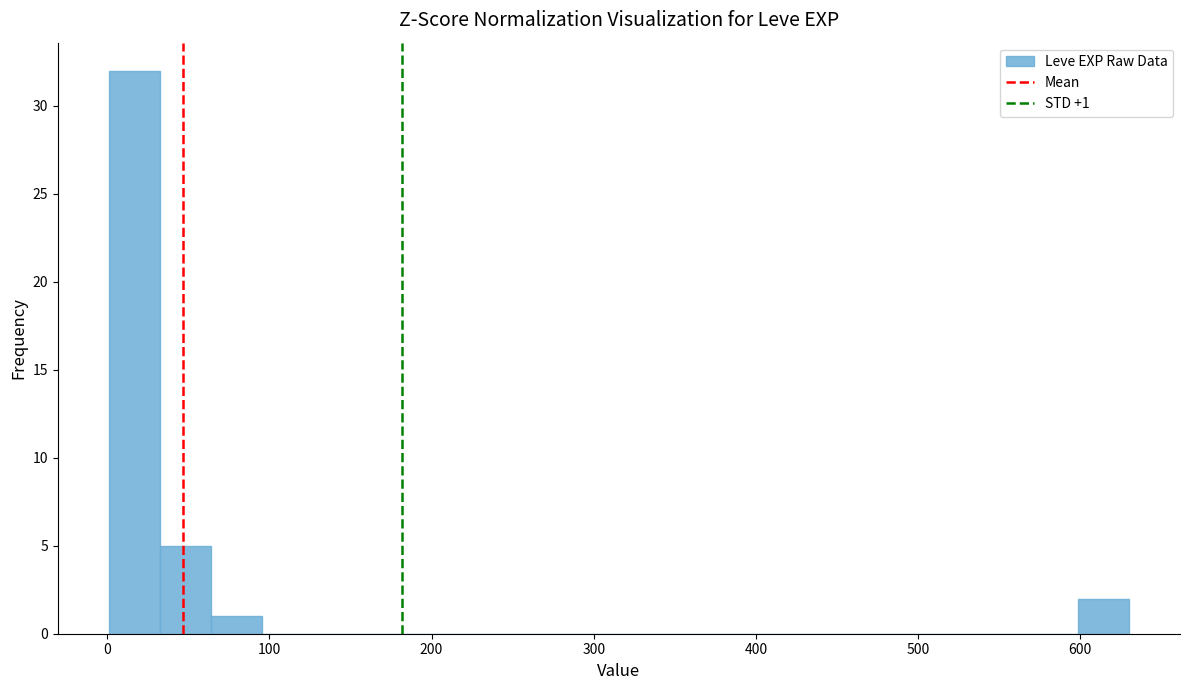

Read against the x-axis, roughly where is the centre of the tallest bar?

20